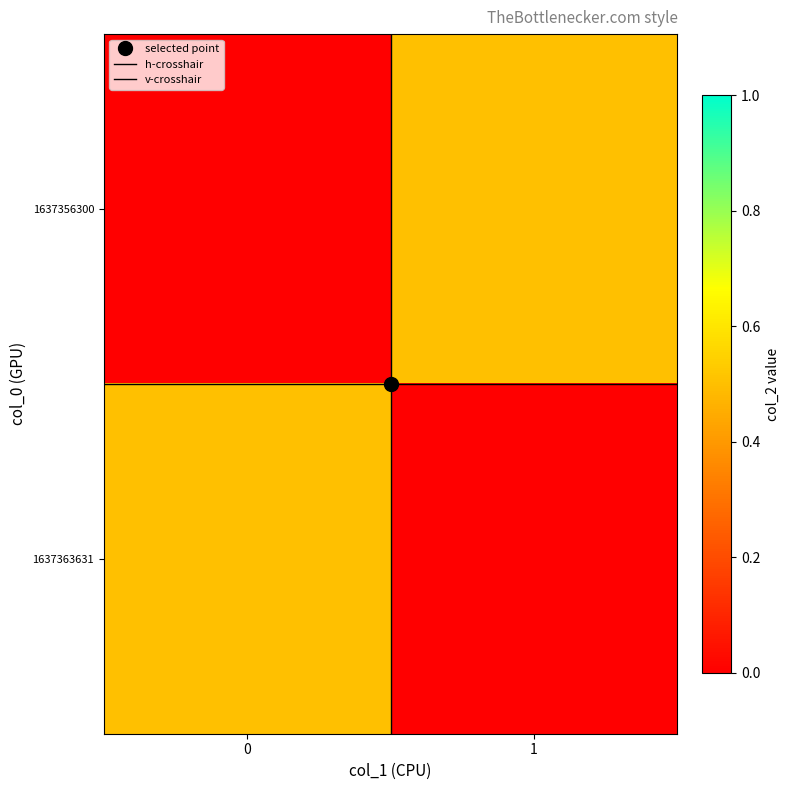

How many data points does each series have?

2